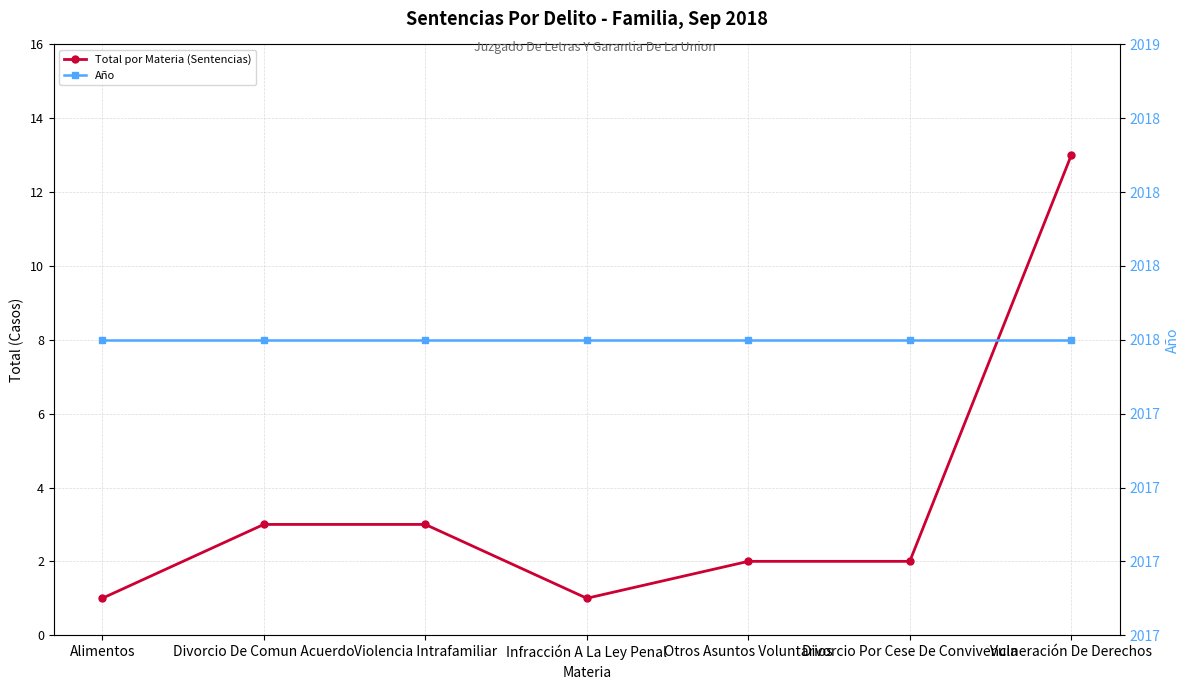

What is the label of the 3rd point from the right?

Otros Asuntos Voluntarios